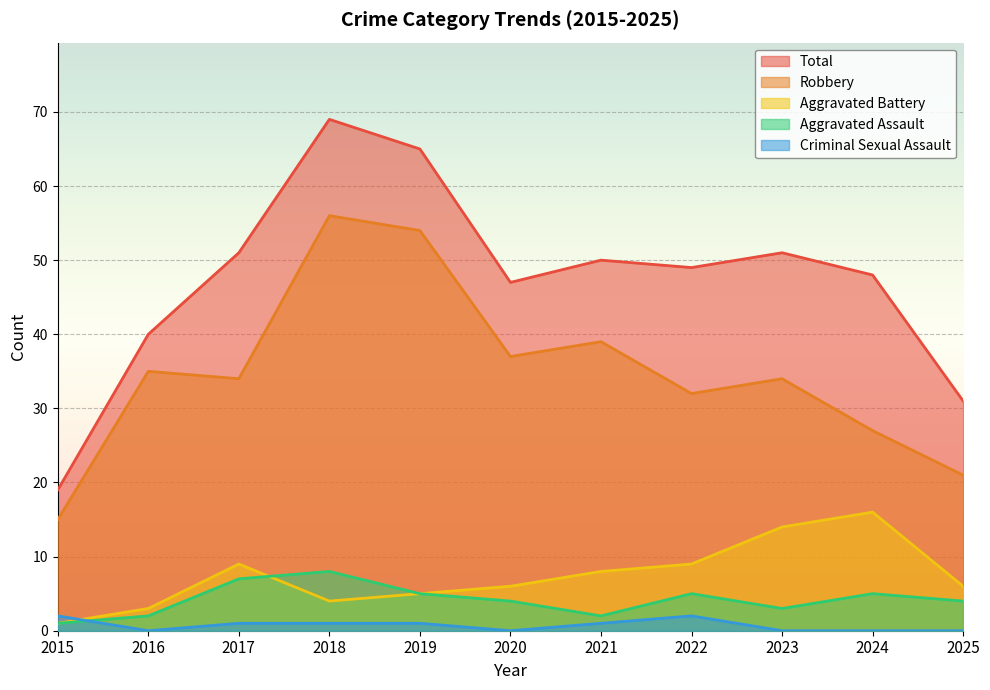

What is the average value of the Total series?

47